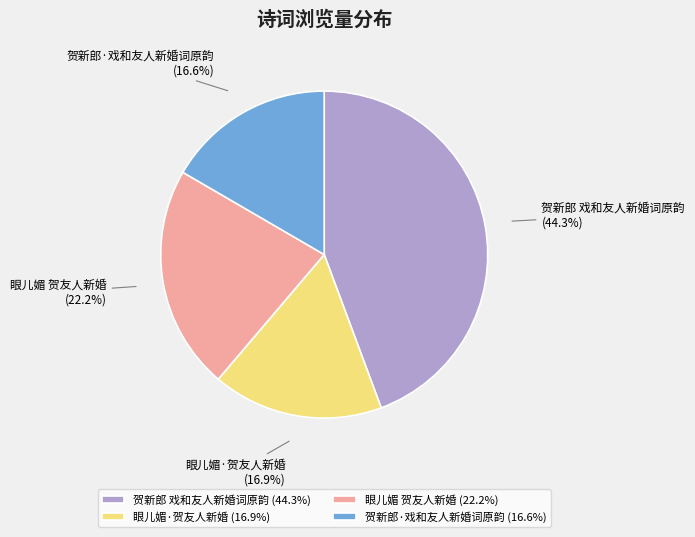

What portion of the pie excludes 眼儿媚 贺友人新婚?

77.8%